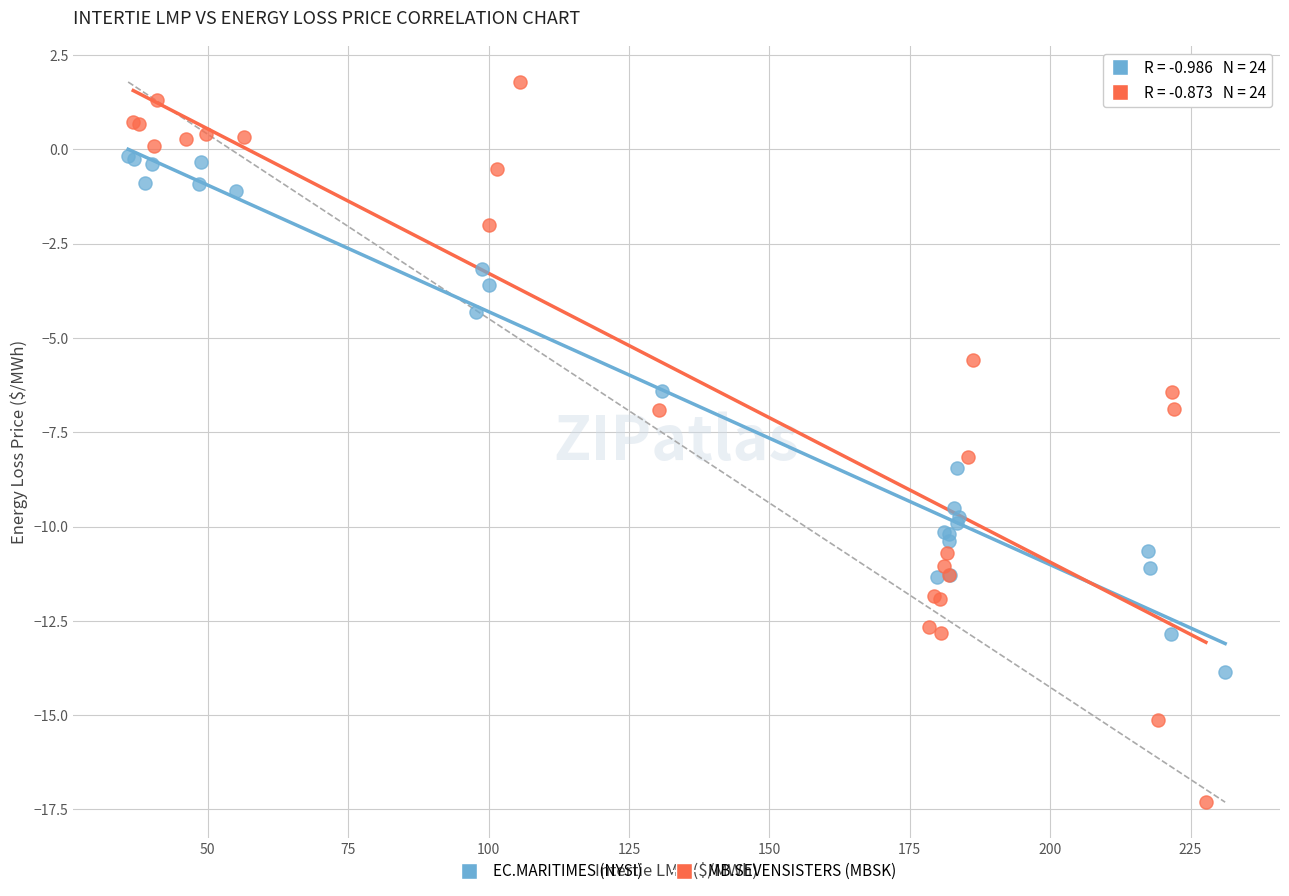

Which series reaches the maximum Y coordinate?

MB.SEVENSISTERS (MBSK)